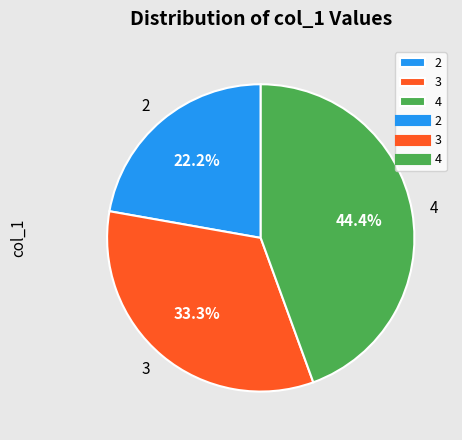

True or false: 4 accounts for 31% of the total.

False